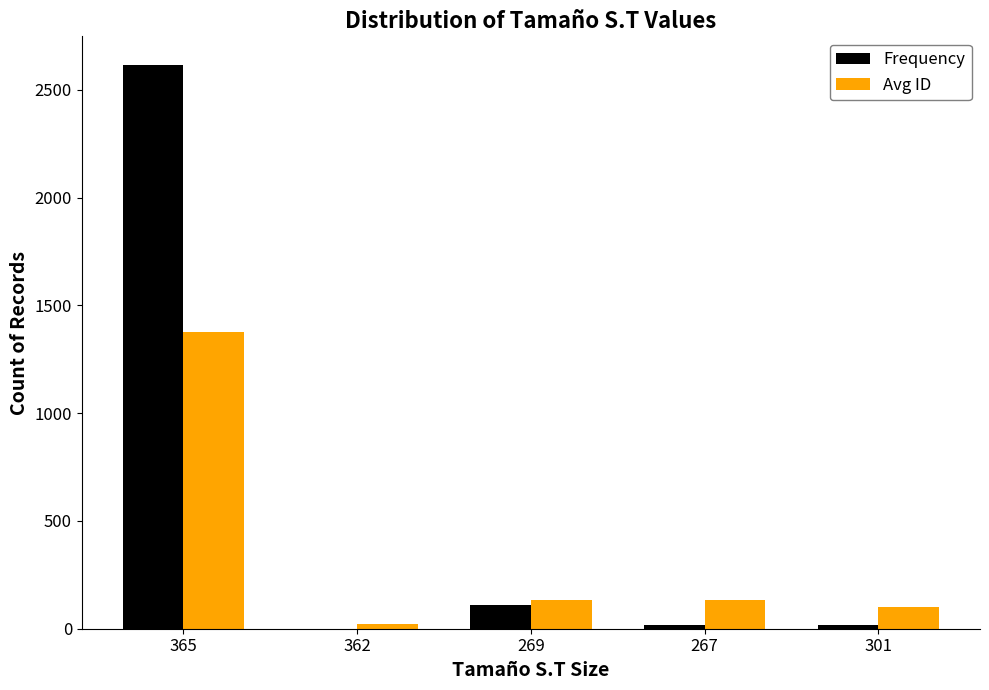

What are all the series names shown in the legend?

Frequency, Avg ID